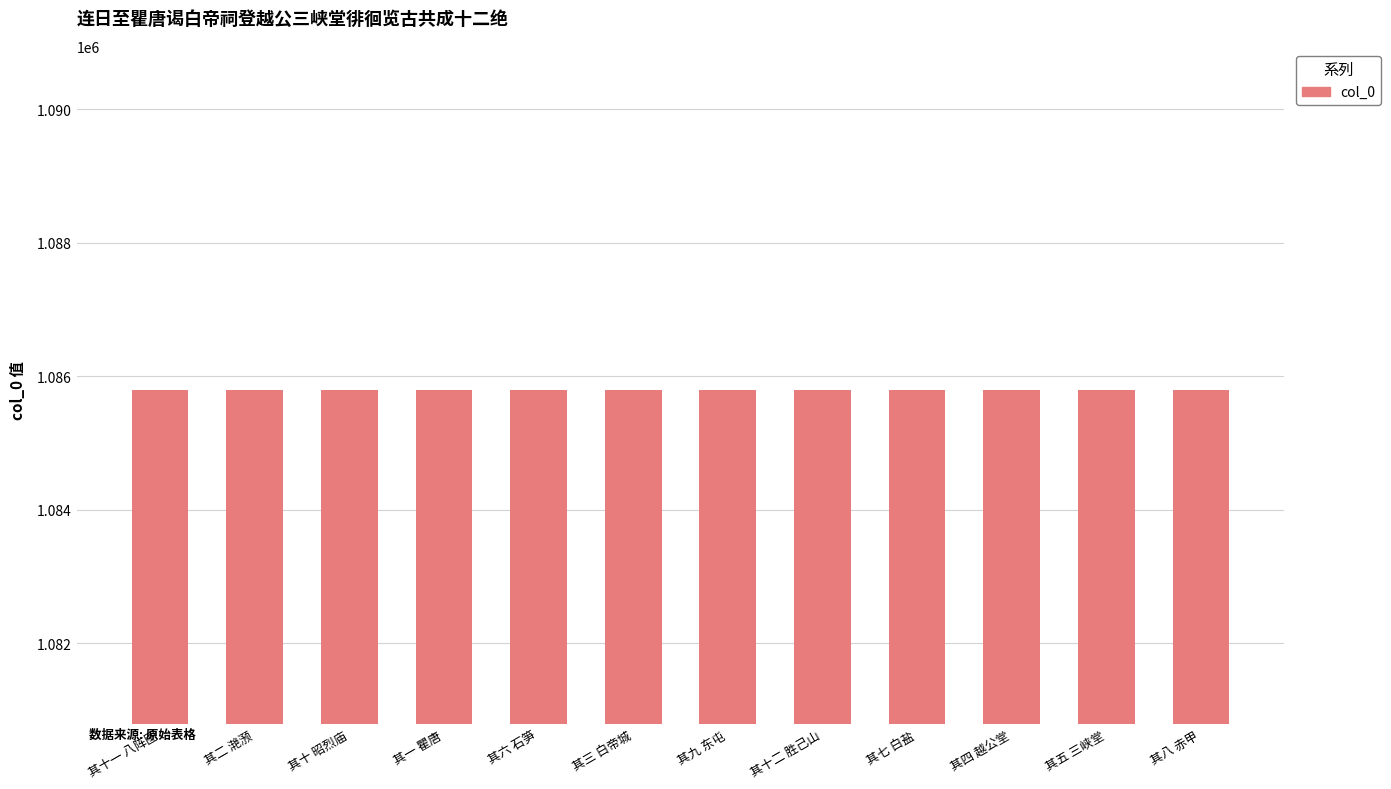

What position from the right is 其三 白帝城?

7